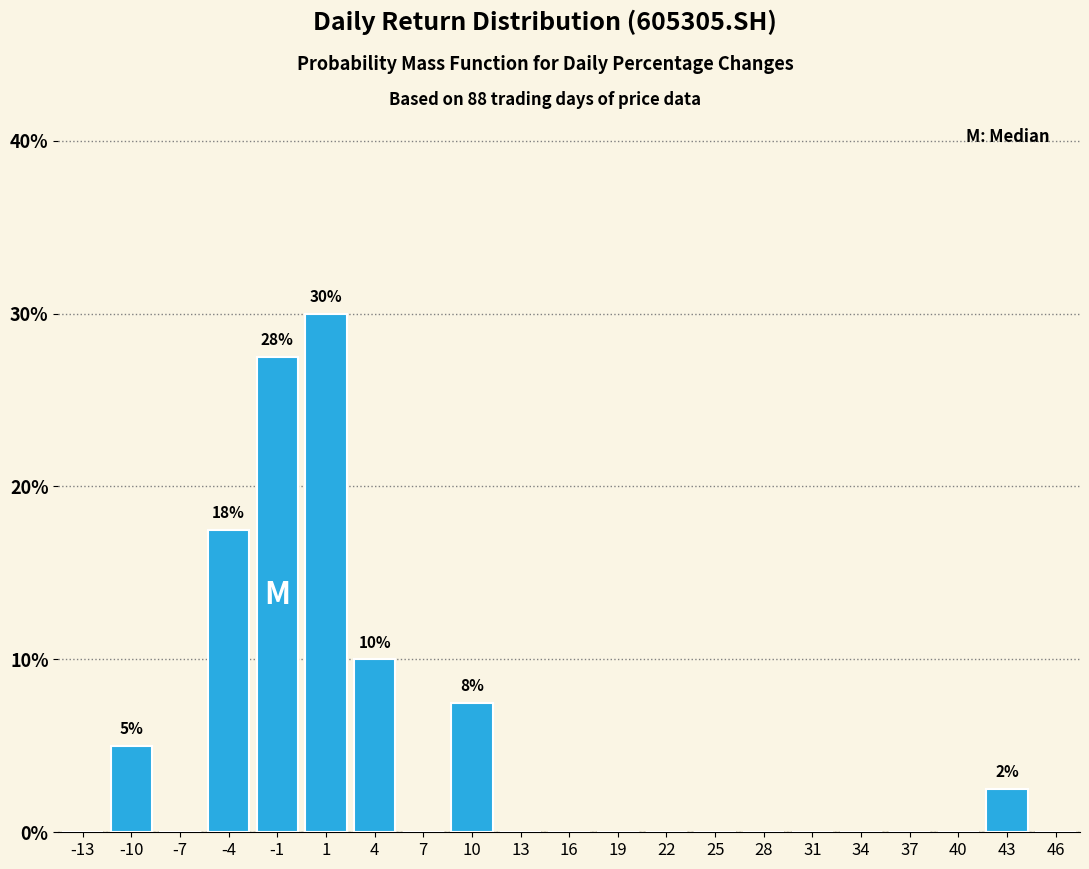

Which range on the x-axis has the tallest bar?

0 to 3